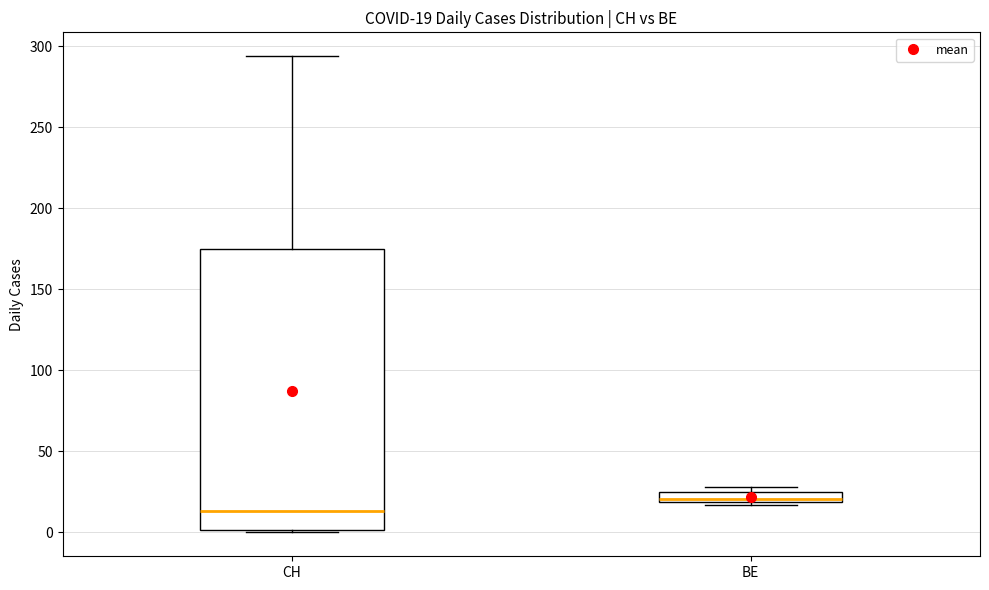

Which box has the lowest median line?

CH